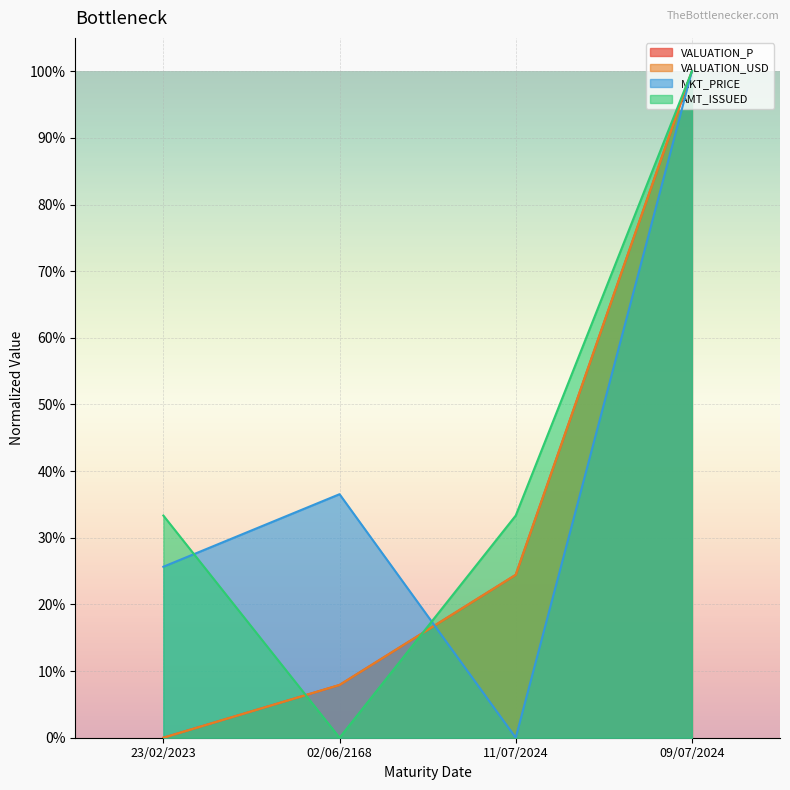

Does the chart display data point markers on the line(s)?

No